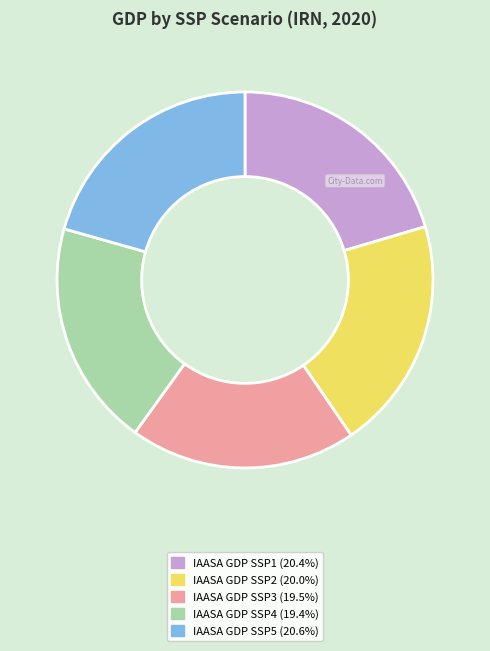

Which has a higher value, IAASA GDP SSP2 or IAASA GDP SSP4?

IAASA GDP SSP2